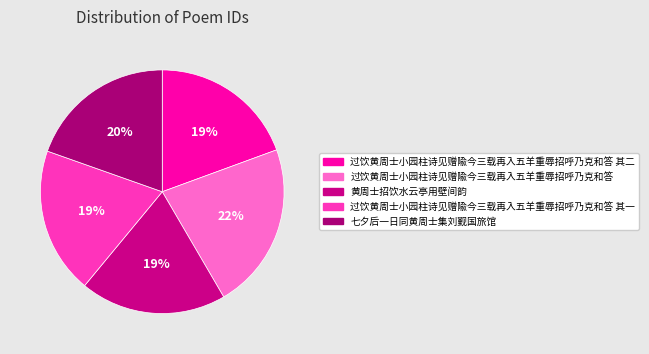

Count the number of slices in the pie.

5